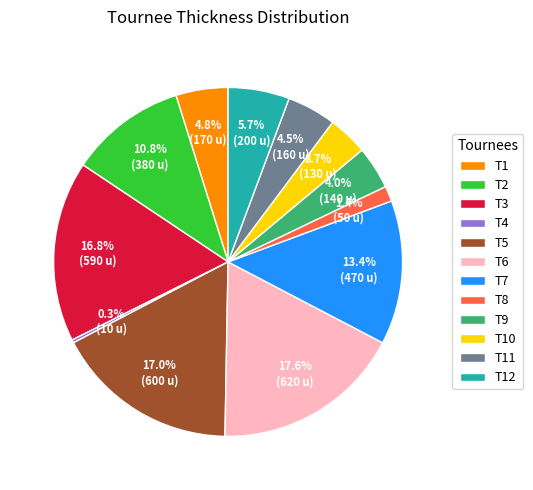

Which slice is the smallest?

T4